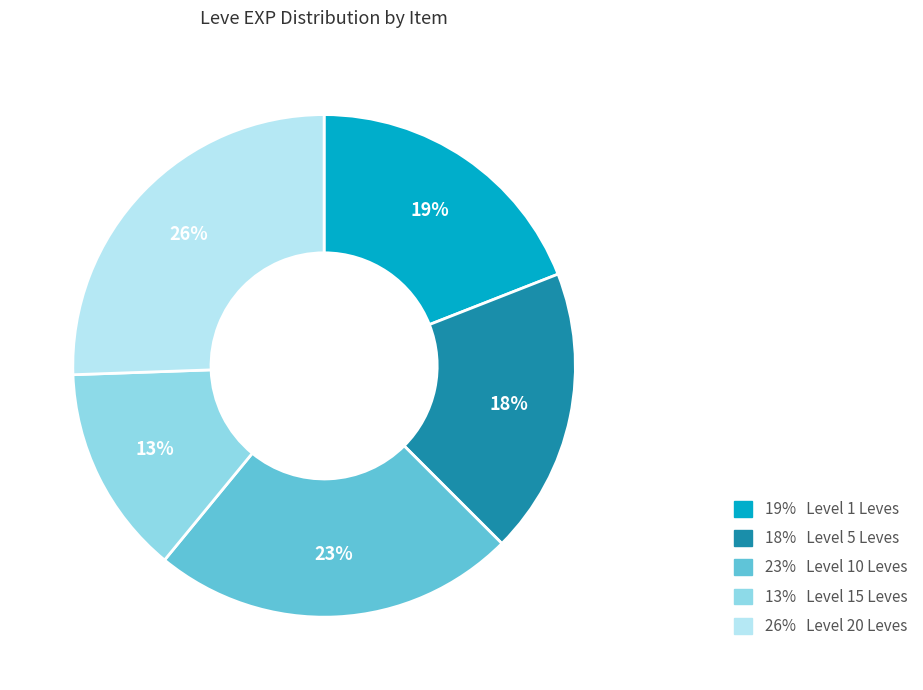

Which slice is the largest?

26% Level 20 Leves